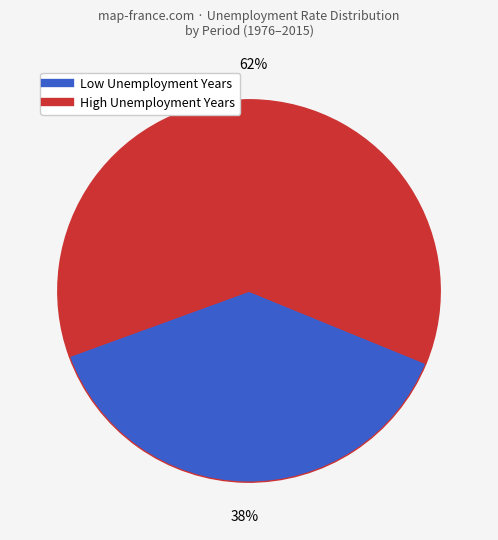

To the nearest percent, what is the average slice percentage?

50%